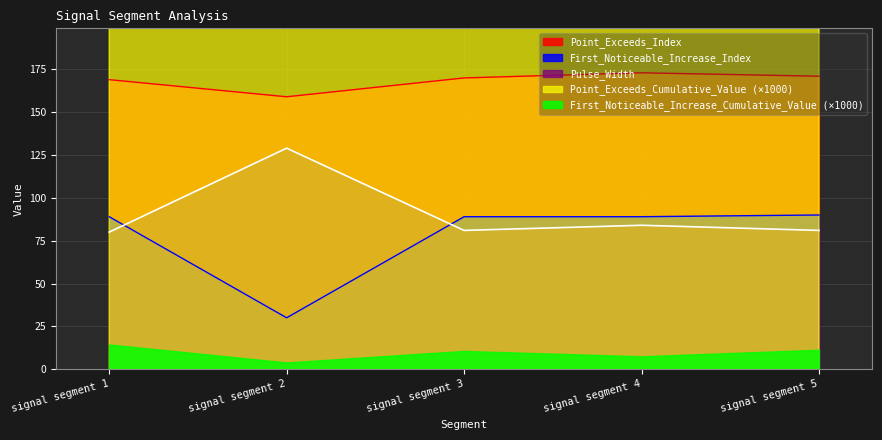

True or false: First_Noticeable_Increase_Index and Point_Exceeds_Index intersect in this chart.

False